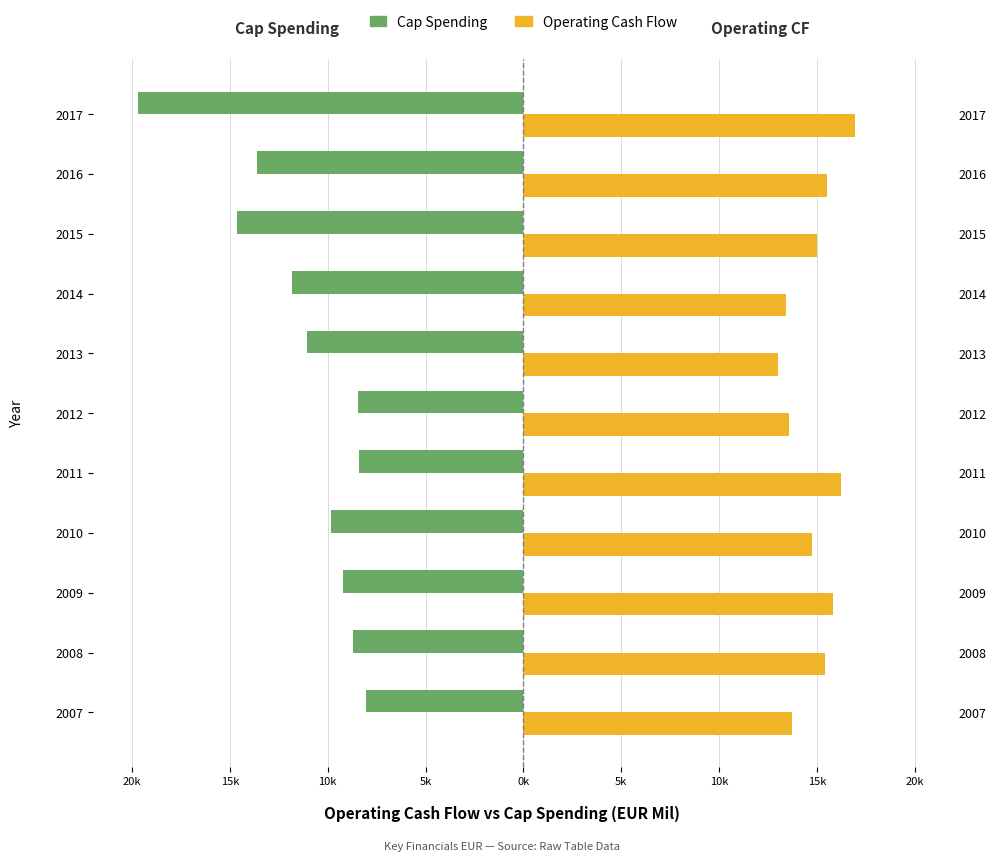

What is the smallest value displayed?

-19697